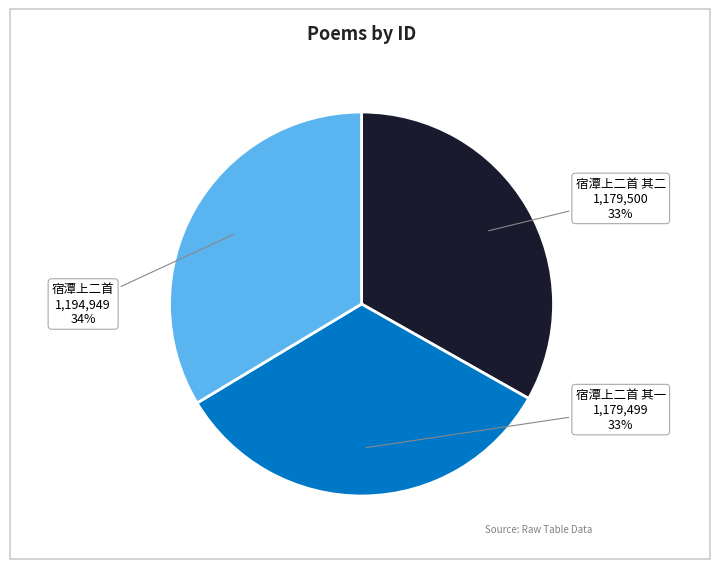

What percentage is the 宿潭上二首 slice, to the nearest percent?

34%